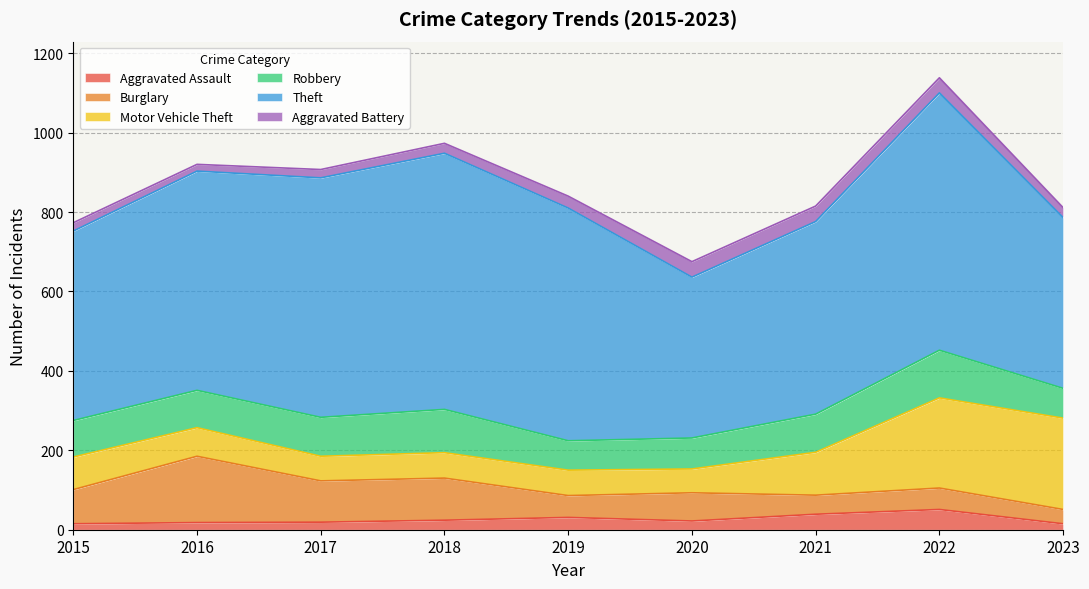

What is the sum of all Theft values?

4831